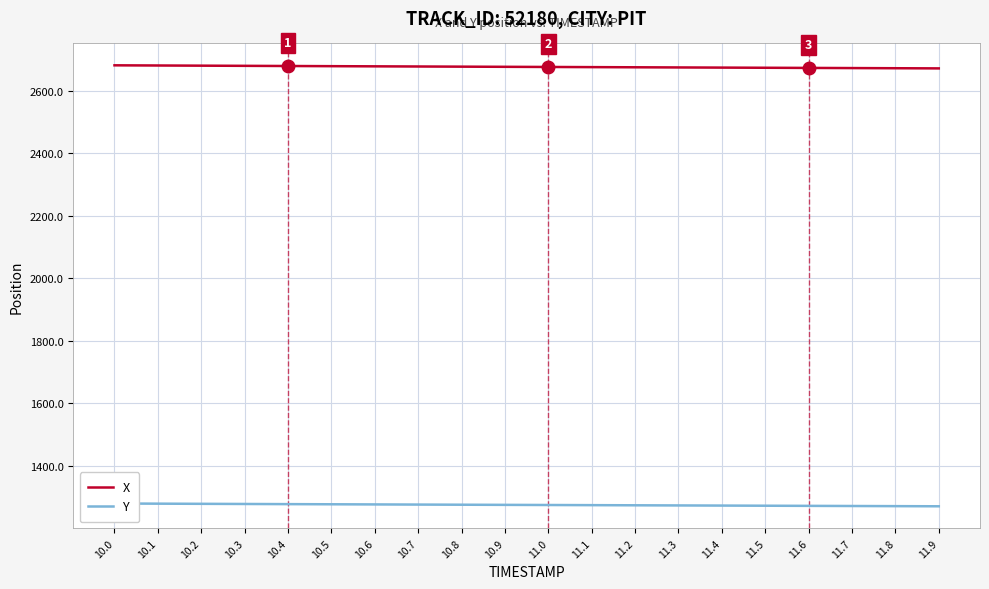

Rank the series at 11.2 from highest to lowest value.

X, Y